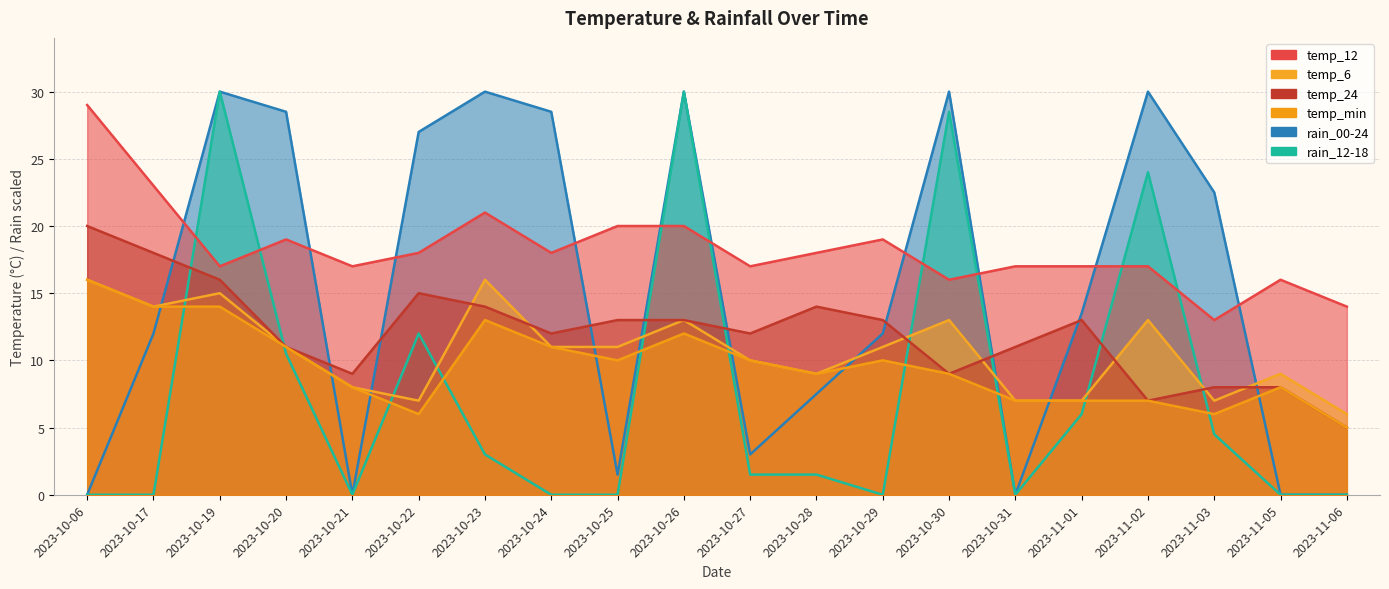

What is the greatest value displayed?

30.0